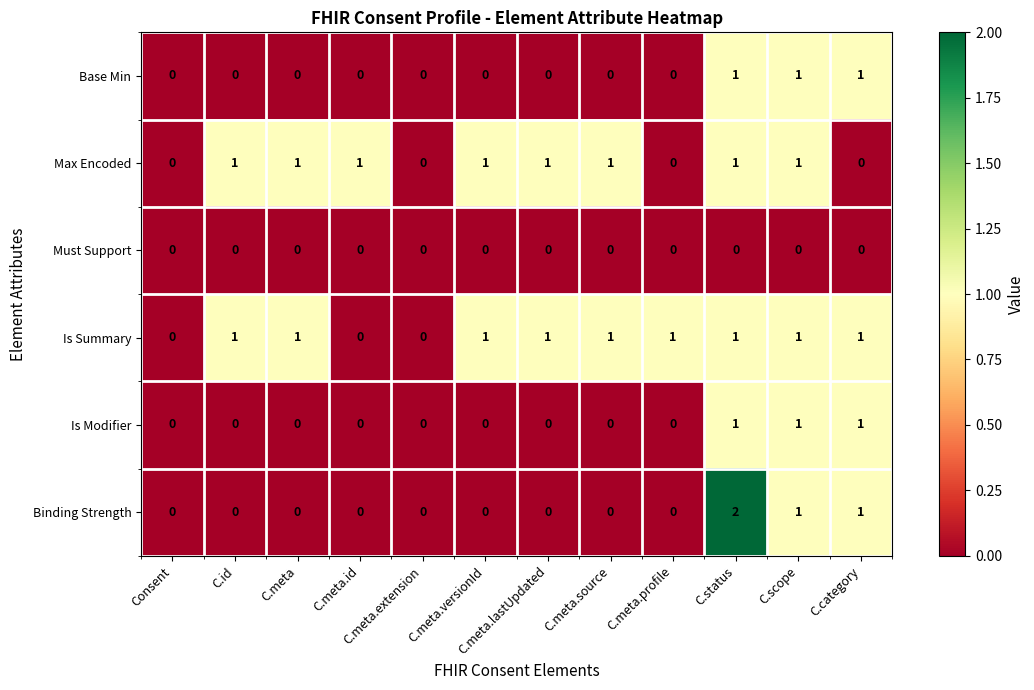

At which category is the sum across all series the highest?

C.status